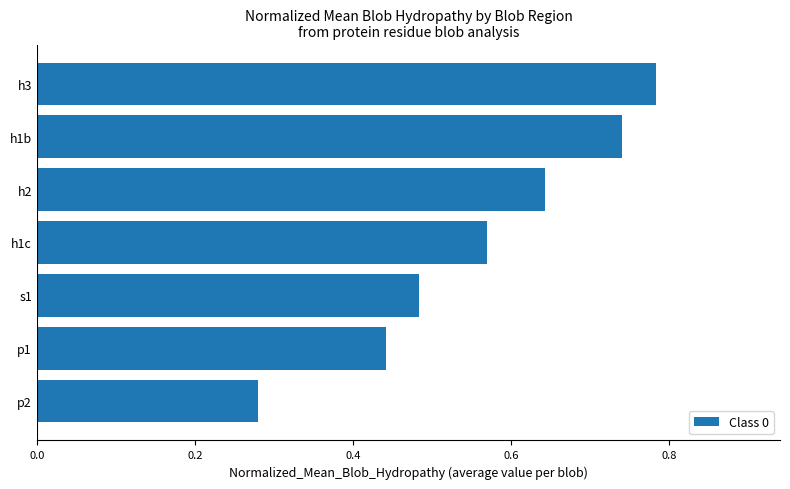

What is the change in value from p2 to h1c?

+0.3